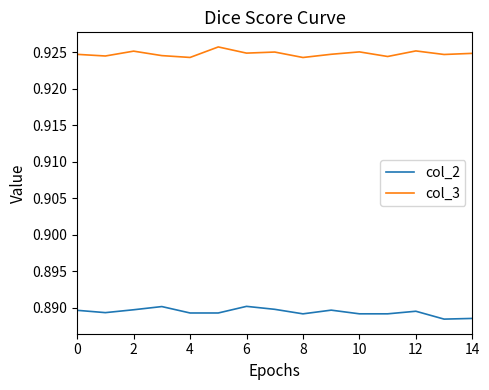

What is the sum of all col_2 values?

13.3